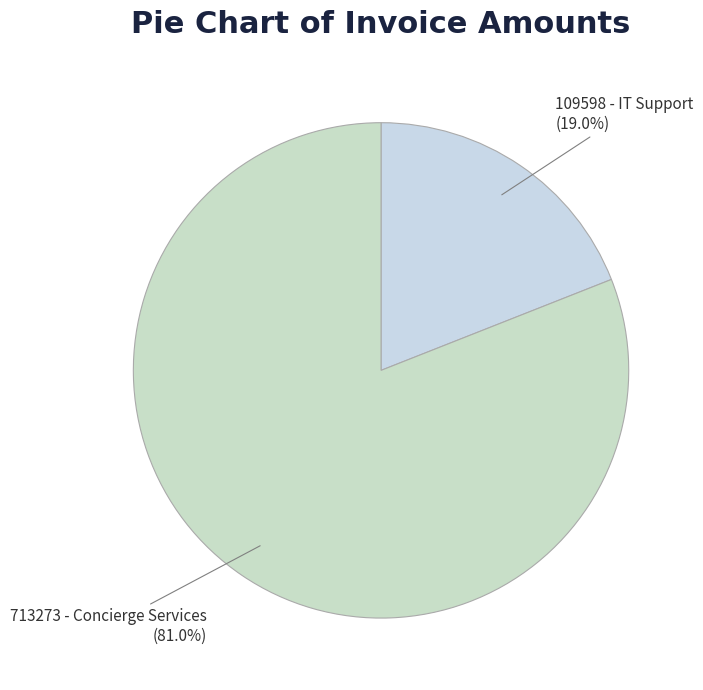

How many slices are in this pie chart?

2